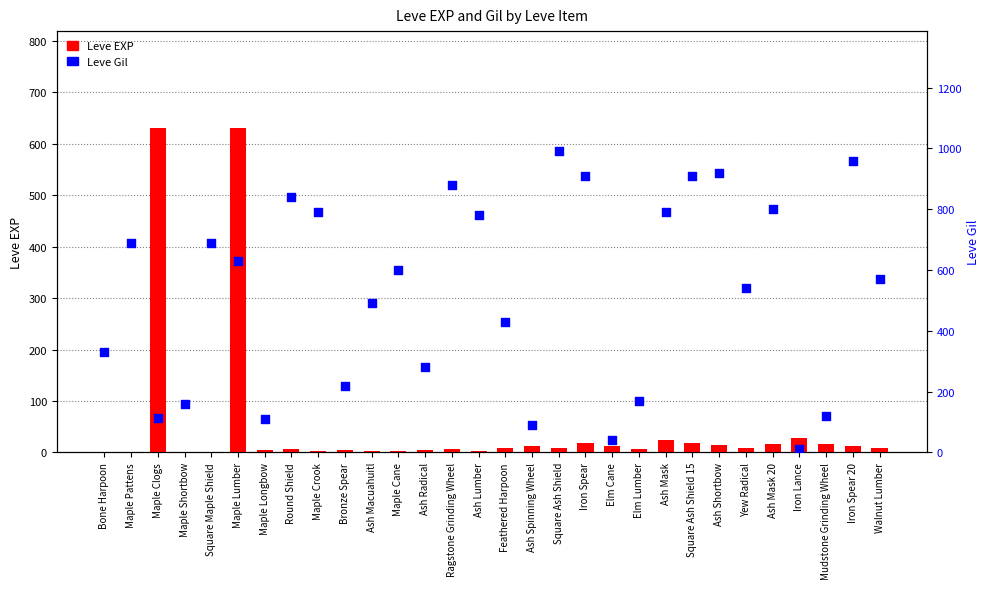

Which series contains the lowest Y value?

Leve EXP